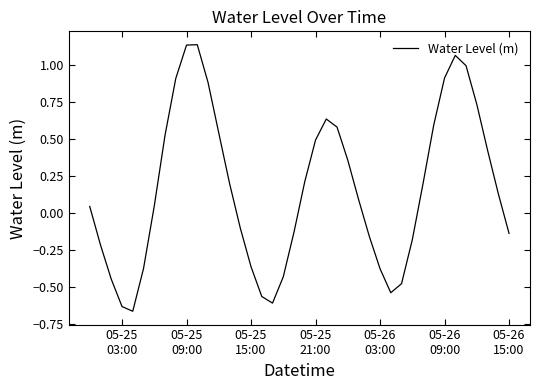

Reading left to right, what are all the values shown in this chart?

0.0	-0.2	-0.4	-0.6	-0.7	-0.4	0.0	0.5	0.9	1.1	1.1	0.9	0.5	0.2	-0.1	-0.4	-0.6	-0.6	-0.4	-0.1	0.2	0.5	0.6	0.6	0.4	0.1	-0.2	-0.4	-0.5	-0.5	-0.2	0.2	0.6	0.9	1.1	1.0	0.7	0.4	0.1	-0.1